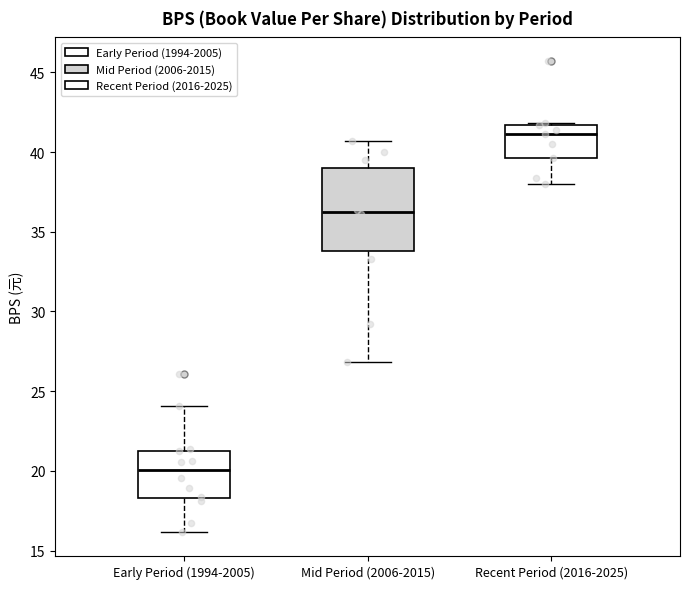

Reading left to right, read every box against the y-axis: the position of its median line, the range the box covers, and the ends of its whiskers. The values are not printed on the chart, so give them approximately, as read against the axis.

Early Period (1994-2005): median 20.0, box 18.5 to 21.5, whiskers 16.0 to 24.0
Mid Period (2006-2015): median 36.0, box 34.0 to 39.0, whiskers 27.0 to 40.5
Recent Period (2016-2025): median 41.0, box 39.5 to 41.5, whiskers 38.0 to 42.0